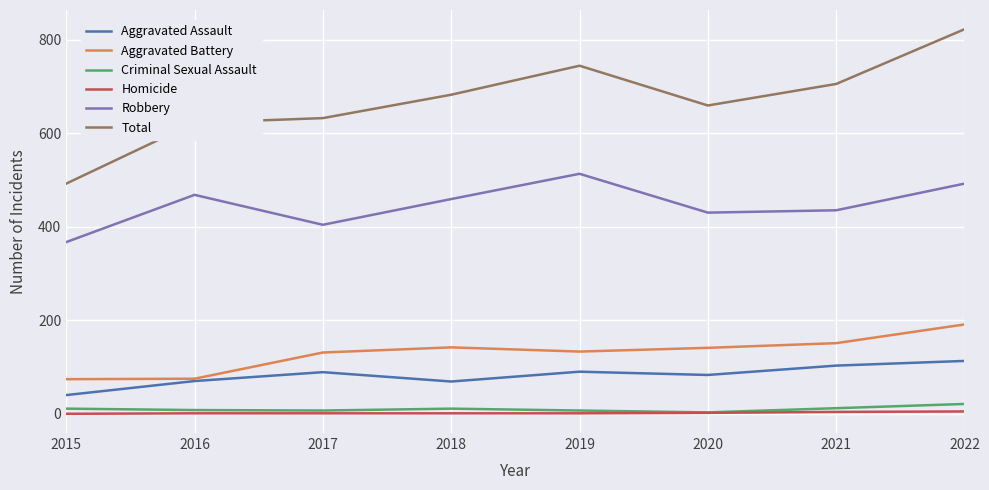

What is the greatest value displayed?

822